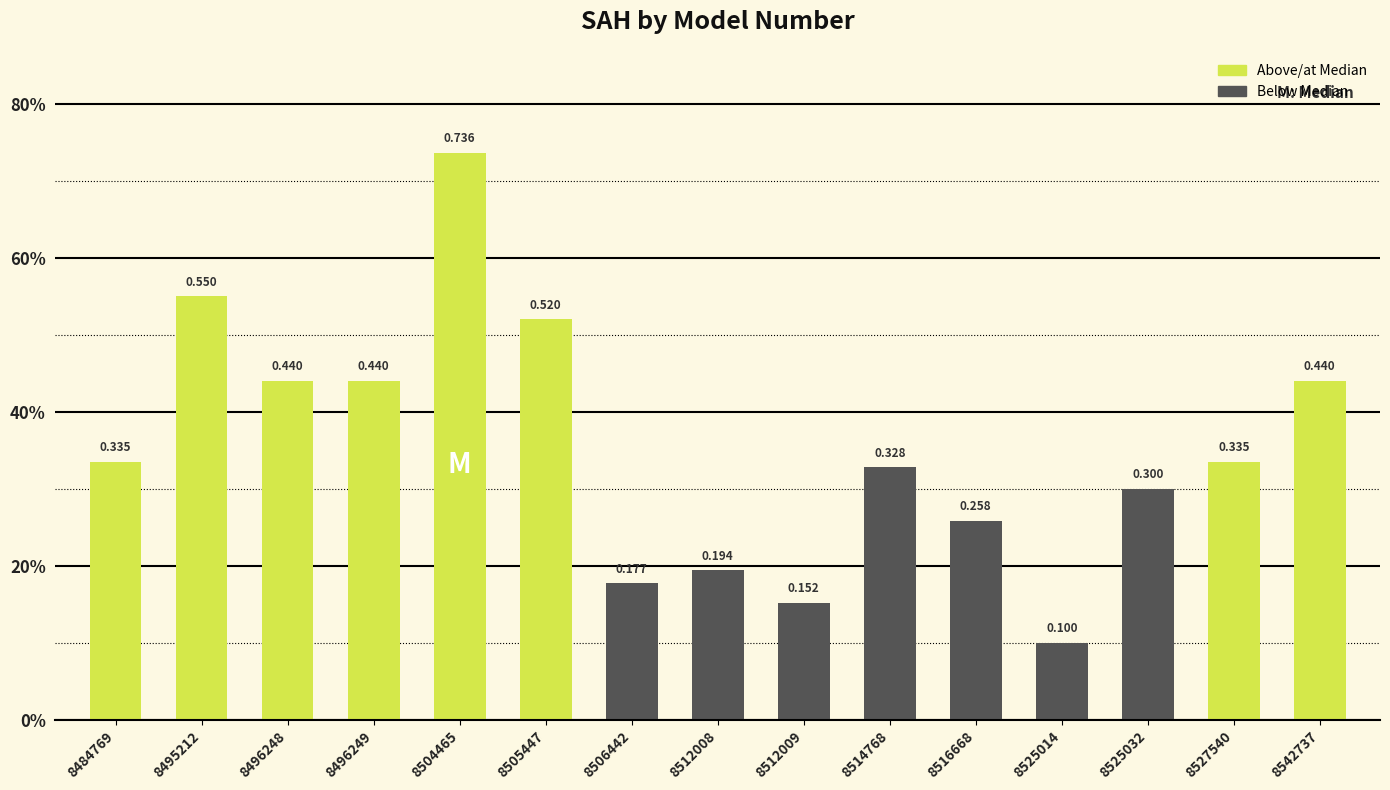

What is the average value?

0.4